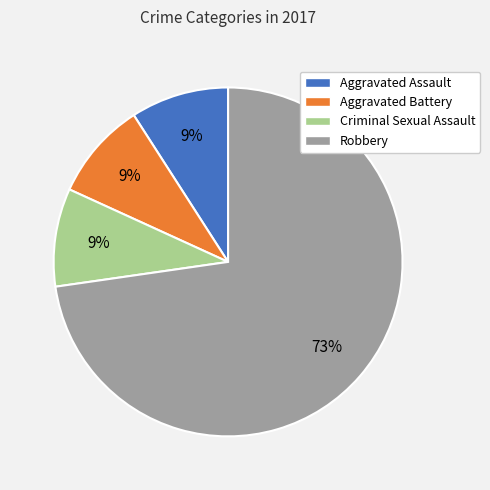

What is the largest slice in the pie chart?

Robbery